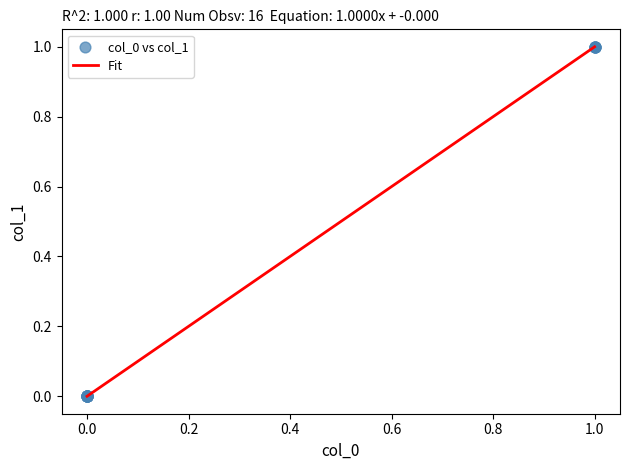

Is this an area chart (filled region under the line)?

No